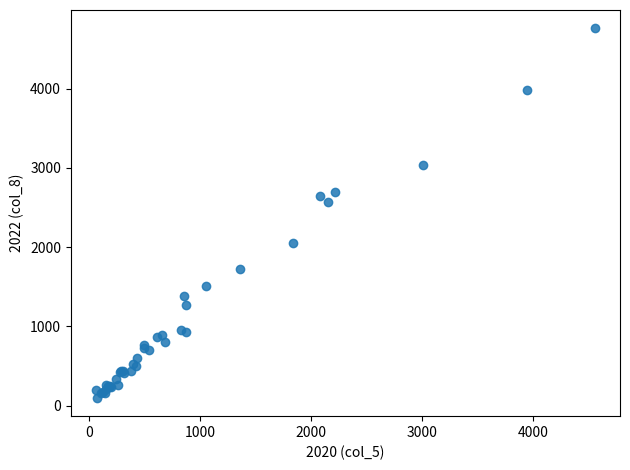

What Y value in the scatter plot is closest to 2430?

2566